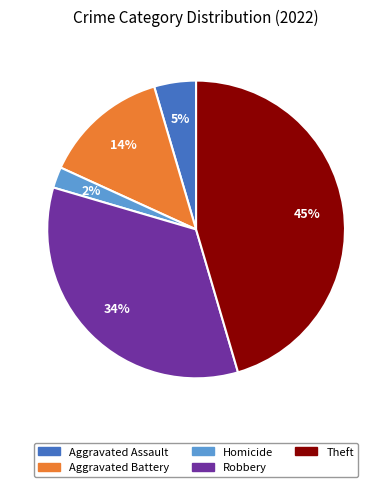

How many segments does this pie chart have?

5